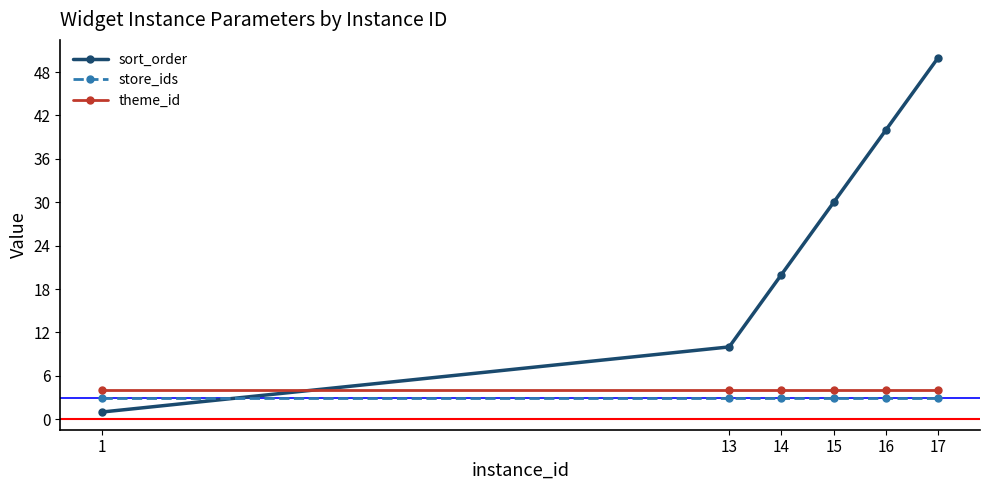

Which series has the widest spread of values?

sort_order